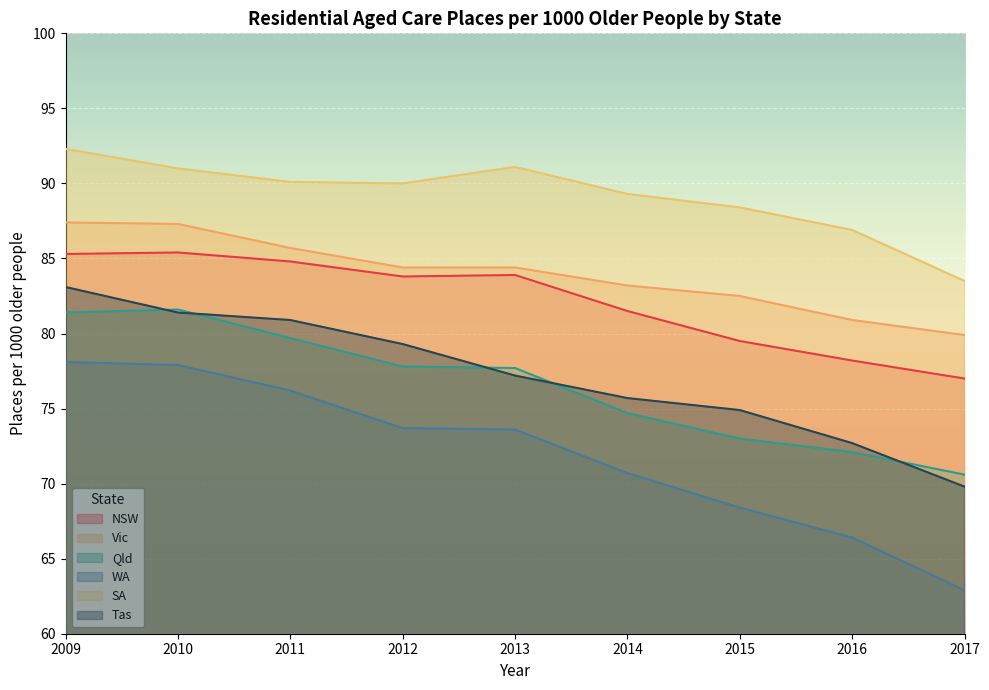

The value of SA at 2010 is 124.1. True or false?

False